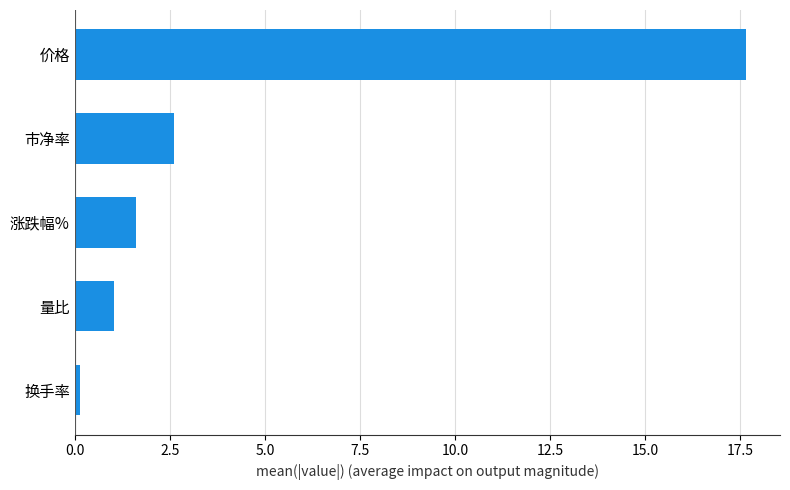

List the labels in order of value, smallest first.

换手率, 量比, 涨跌幅%, 市净率, 价格